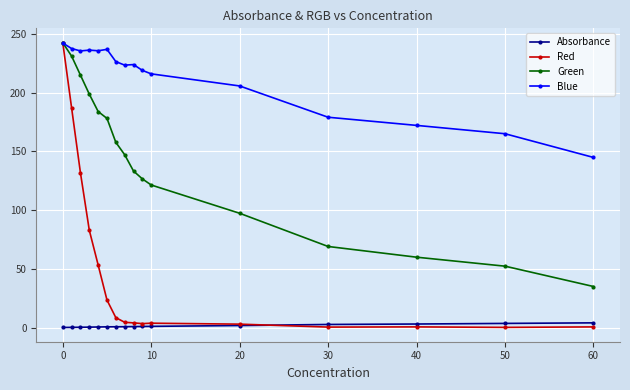

At how many categories does at least one series exceed 84?

16